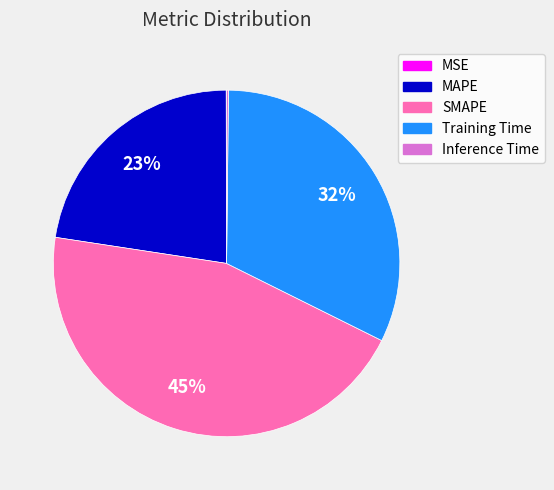

Does any single category account for the majority?

No